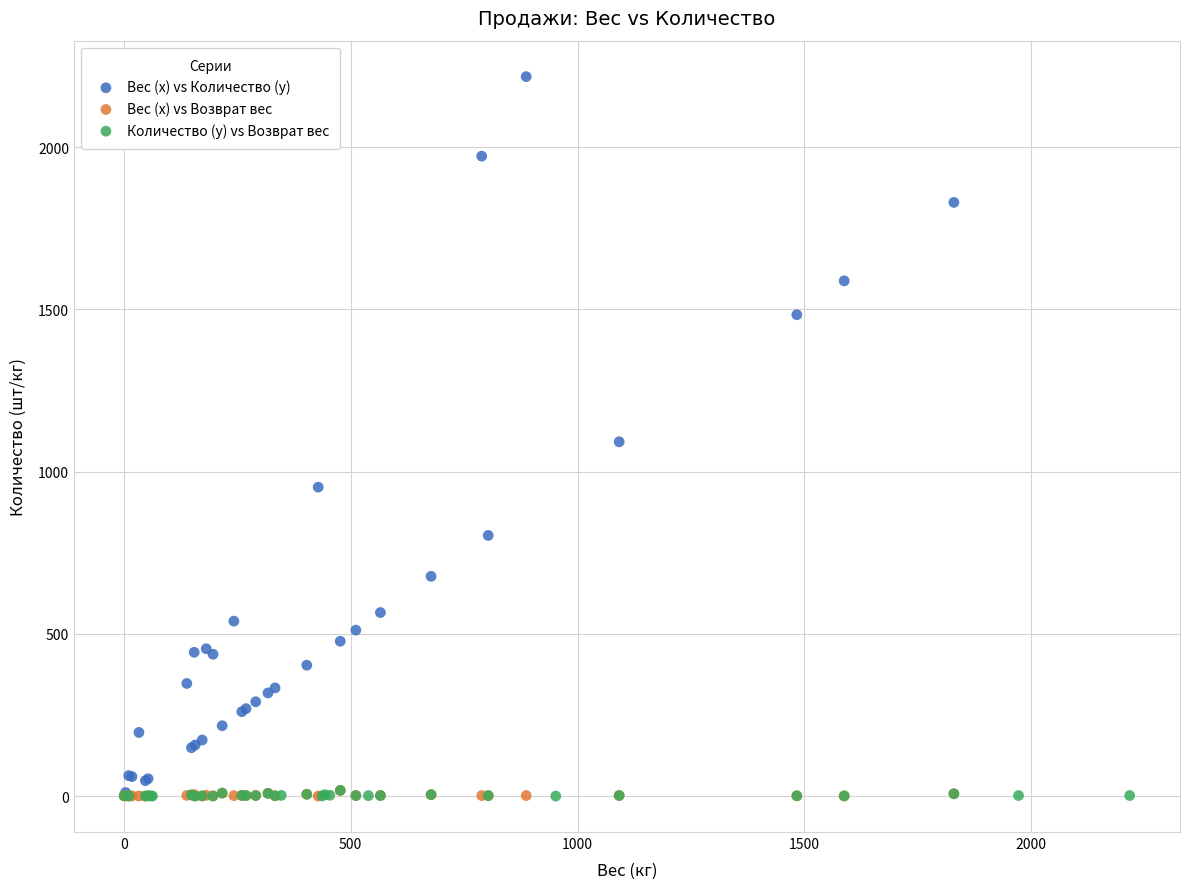

Which series has the largest Y range (max minus min)?

Вес (x) vs Количество (y)